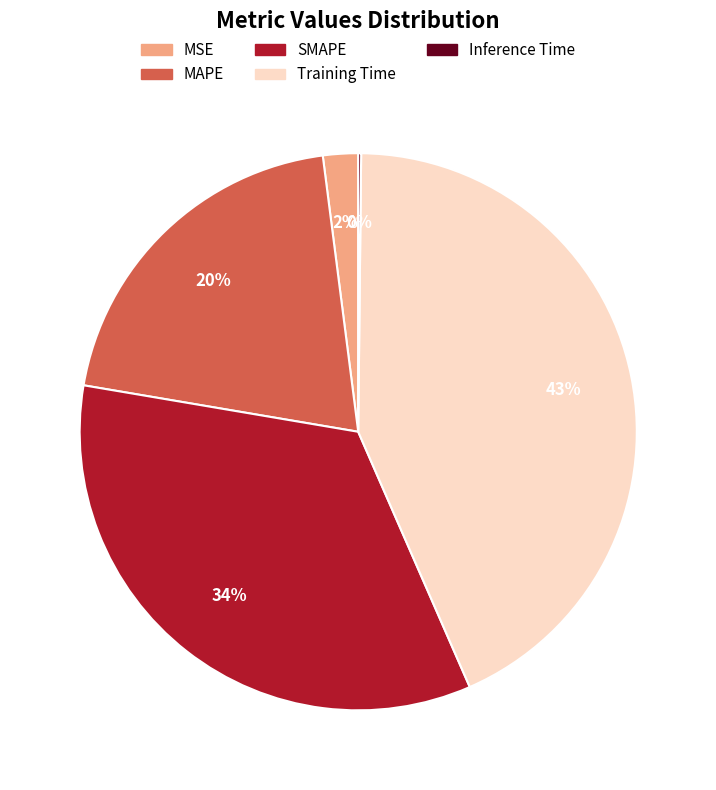

Is it true that Training Time is 43% of the pie?

True